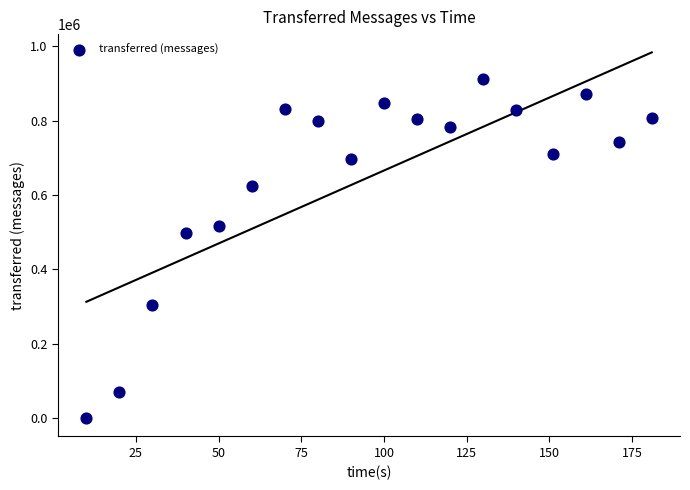

What is the range of Y values (max minus min)?

912820